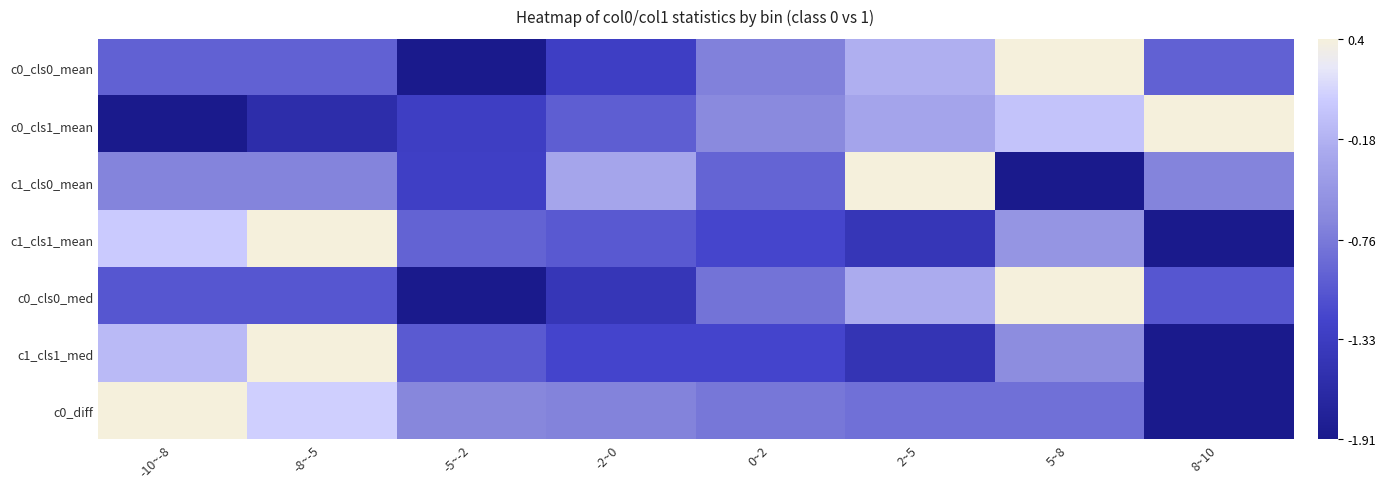

Reading left to right, extract all data points from this chart.

c0_cls0_mean: -10~-8=-1.0	-8~-5=-1.0	-5~-2=-1.9	-2~0=-1.3	0~2=-0.7	2~5=-0.2	5~8=0.4	8~10=-1.0
c0_cls1_mean: -10~-8=-1.9	-8~-5=-1.6	-5~-2=-1.3	-2~0=-1.0	0~2=-0.6	2~5=-0.3	5~8=-0.0	8~10=0.4
c1_cls0_mean: -10~-8=-0.7	-8~-5=-0.7	-5~-2=-1.3	-2~0=-0.3	0~2=-0.9	2~5=0.4	5~8=-1.9	8~10=-0.7
c1_cls1_mean: -10~-8=0.0	-8~-5=0.4	-5~-2=-1.0	-2~0=-1.0	0~2=-1.2	2~5=-1.4	5~8=-0.5	8~10=-1.9
c0_cls0_med: -10~-8=-1.1	-8~-5=-1.1	-5~-2=-1.9	-2~0=-1.4	0~2=-0.8	2~5=-0.2	5~8=0.4	8~10=-1.1
c1_cls1_med: -10~-8=-0.1	-8~-5=0.4	-5~-2=-1.0	-2~0=-1.2	0~2=-1.2	2~5=-1.5	5~8=-0.6	8~10=-1.9
c0_diff: -10~-8=0.4	-8~-5=0.1	-5~-2=-0.6	-2~0=-0.7	0~2=-0.8	2~5=-0.8	5~8=-0.8	8~10=-1.9